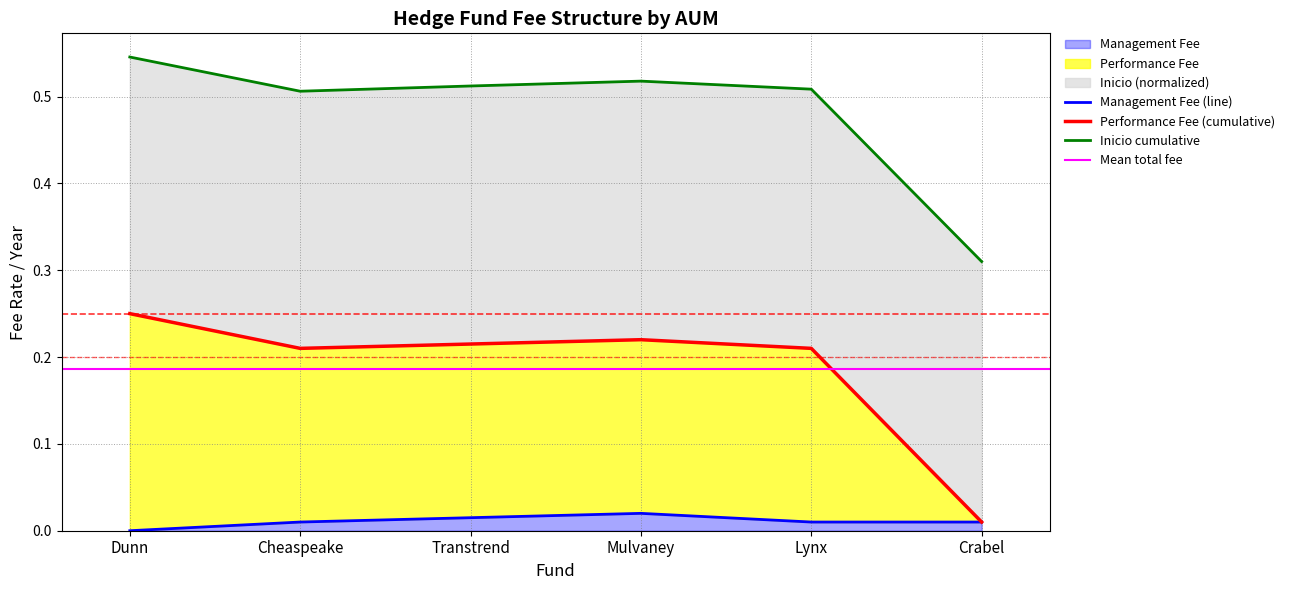

What is the label of the 2nd point from the right?

Lynx